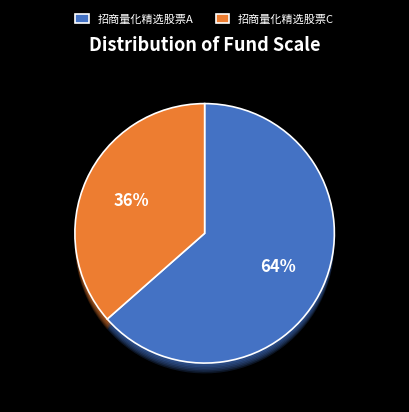

Approximately how many times larger is the value at 招商量化精选股票C compared to 招商量化精选股票A?

0.6